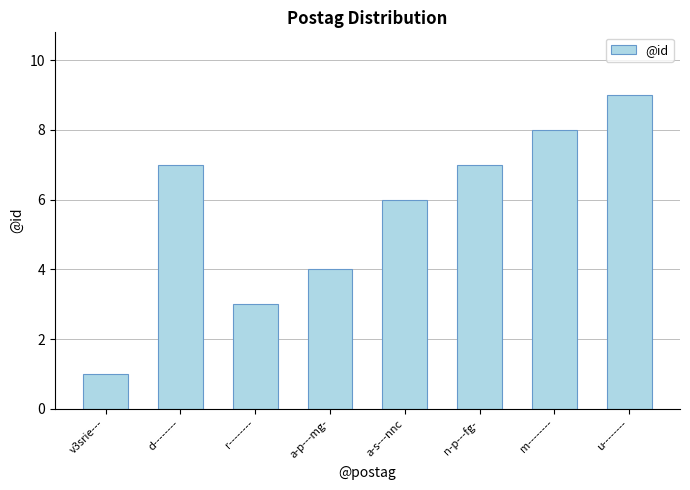

The chart shows a value of 4 at r--------. True or false?

False